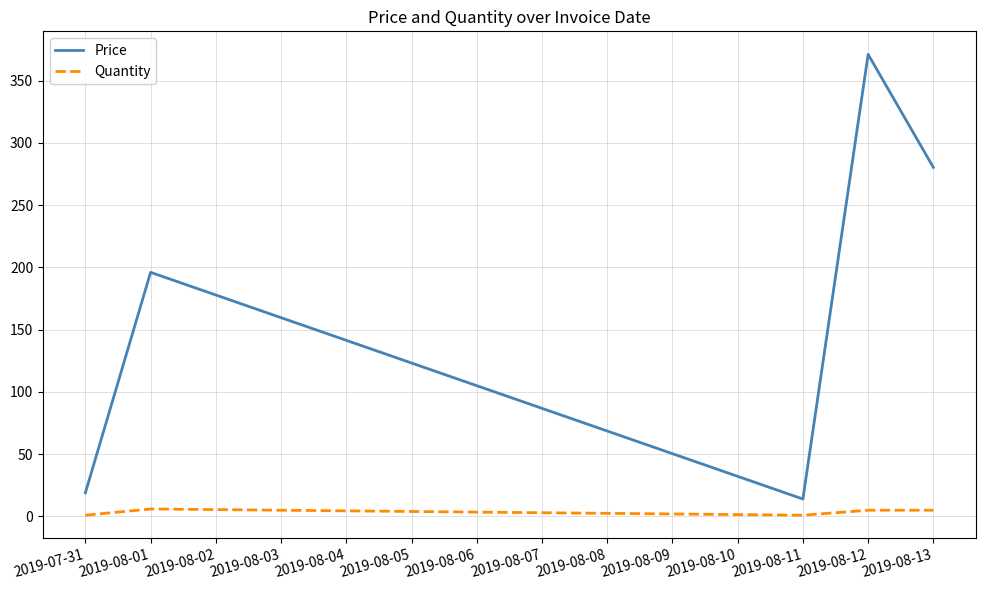

True or false: Price and Quantity intersect in this chart.

False